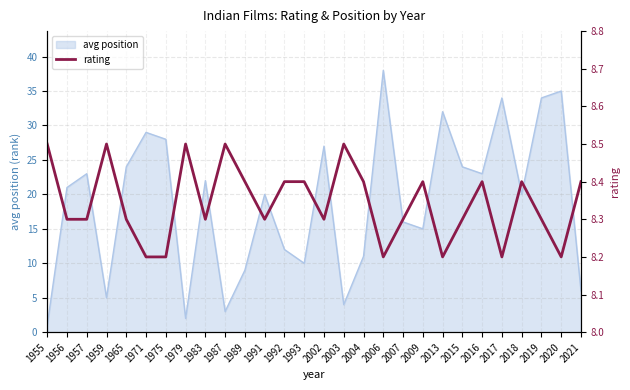

Is it true that the value at 1989 is 8.4?

True